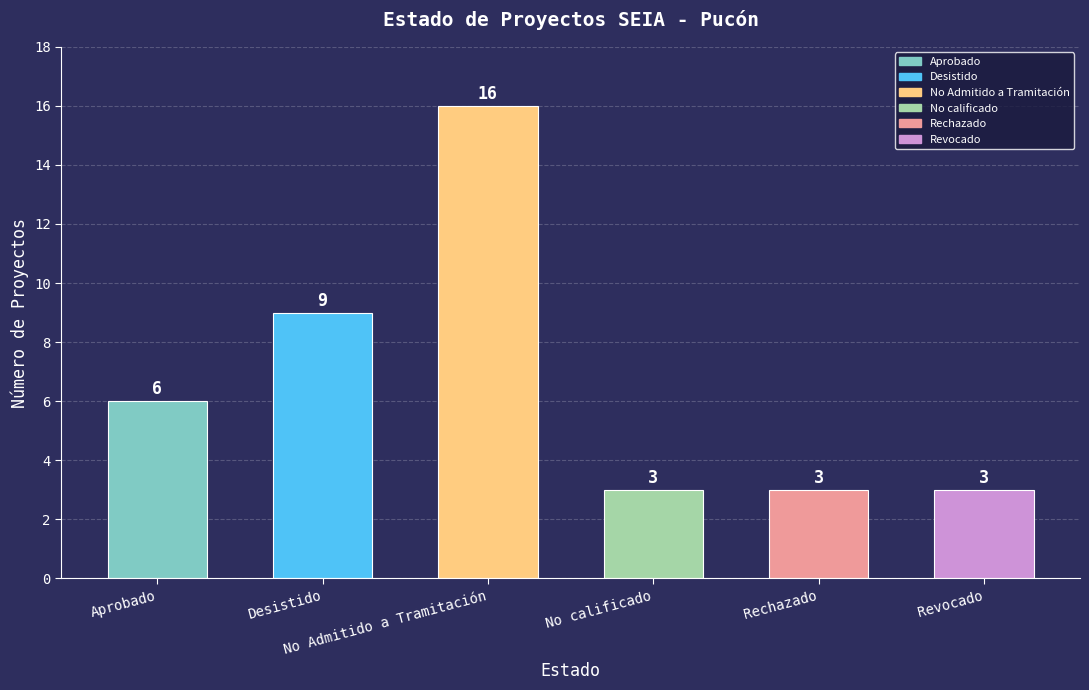

Does the chart contain any negative values?

No